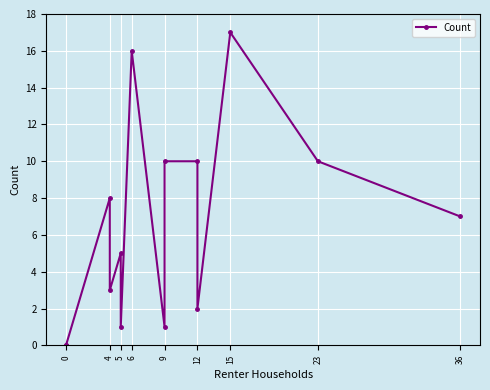

Where does the data first go above 7?

23